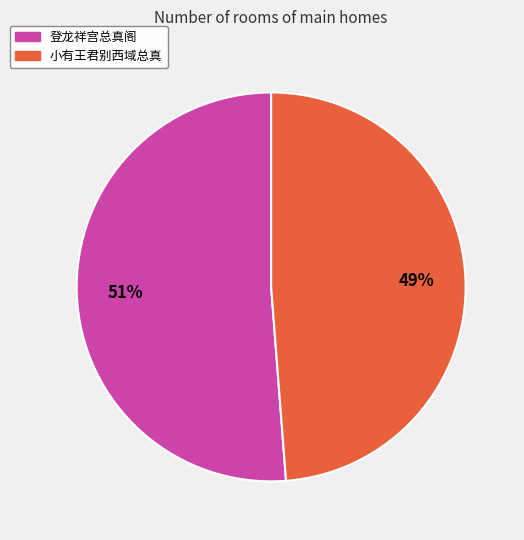

True or false: 登龙祥宫总真阁 accounts for 51% of the total.

True